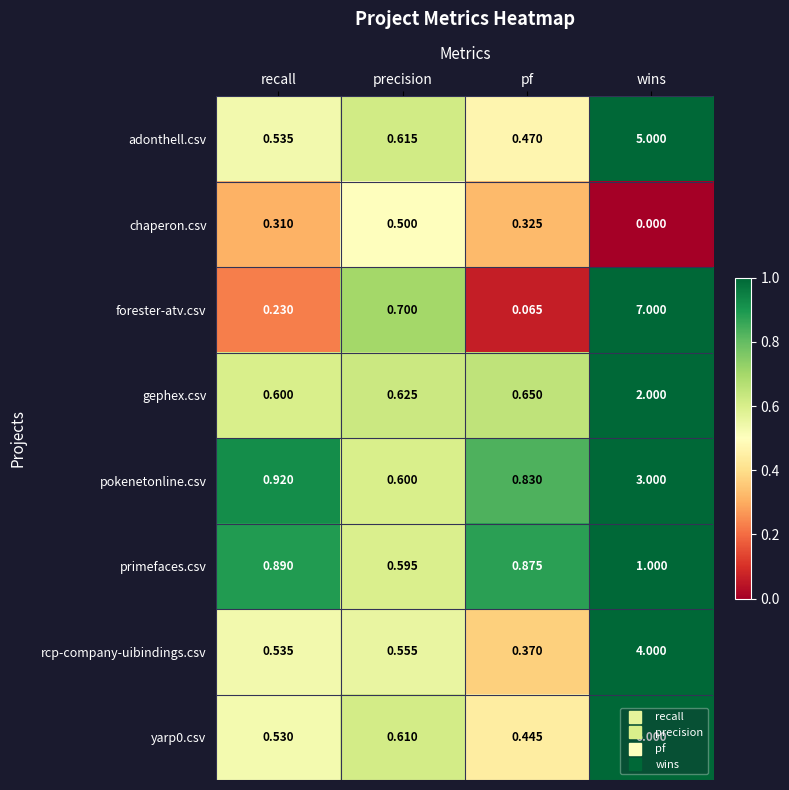

List the labels in order of gephex.csv value, largest first.

wins, pf, precision, recall